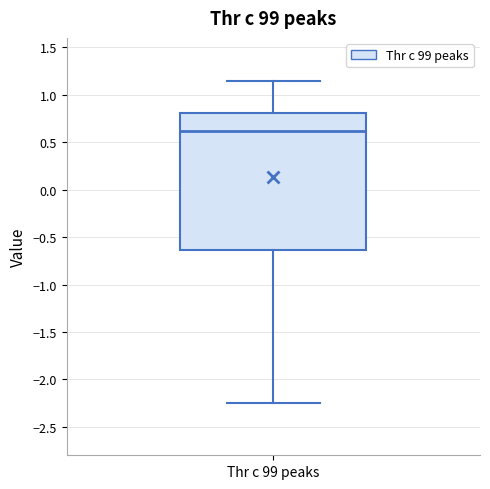

Where does the upper whisker of the box for Thr c 99 peaks end on the y-axis? The values are not printed on the chart, so give them approximately, as read against the axis.

1.15